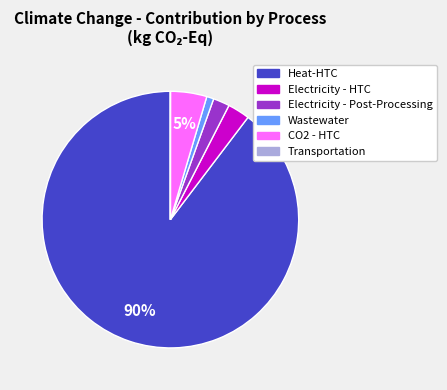

To the nearest percent, what is the average slice percentage?

17%